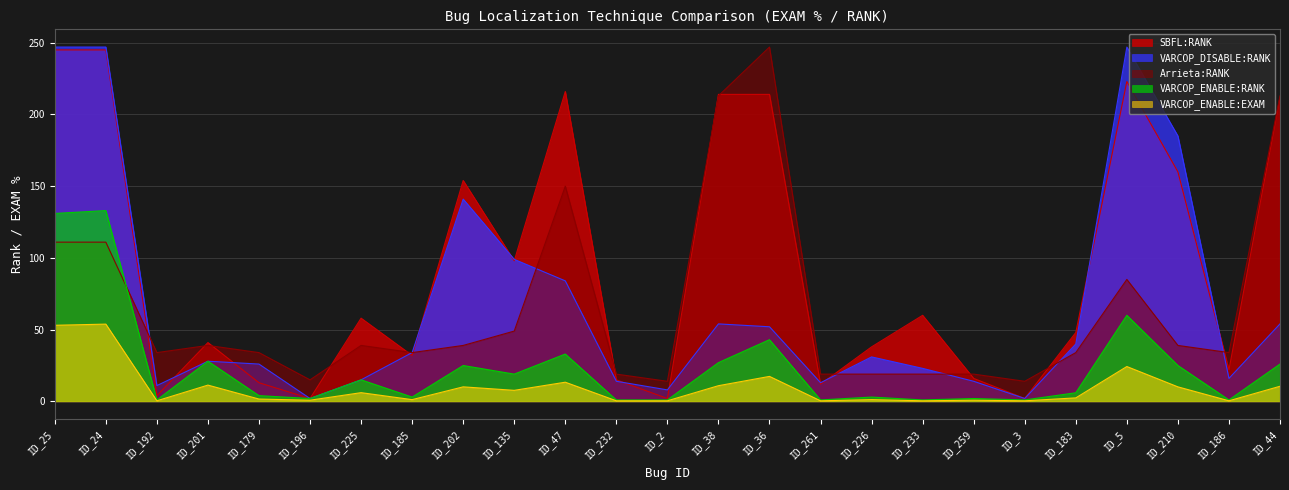

Is it true that VARCOP_DISABLE:RANK equals 3.3 at ID_3?

False